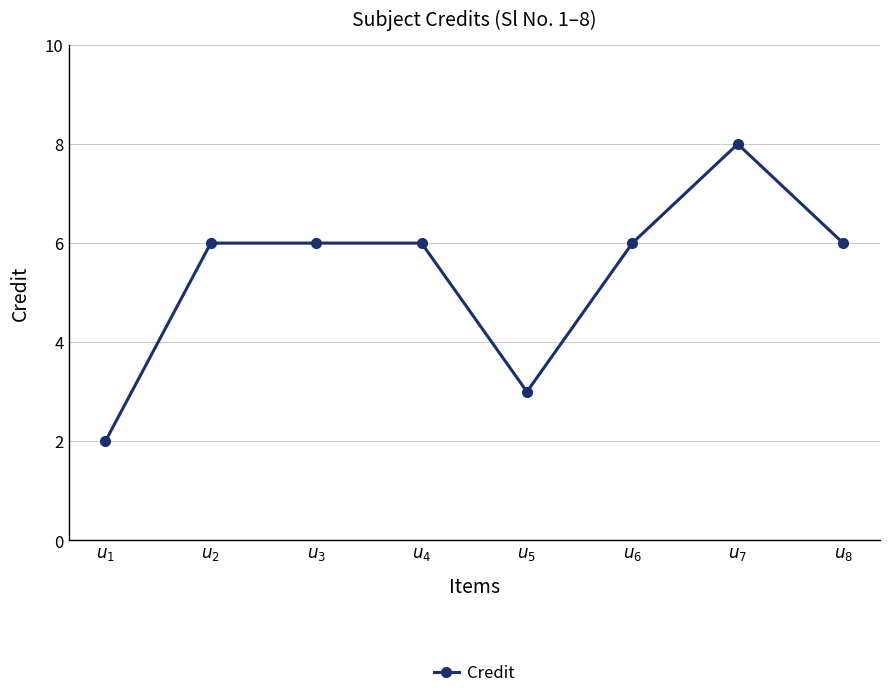

Reading left to right, list all the values displayed in this chart.

$u_{1}$=2	$u_{2}$=6	$u_{3}$=6	$u_{4}$=6	$u_{5}$=3	$u_{6}$=6	$u_{7}$=8	$u_{8}$=6